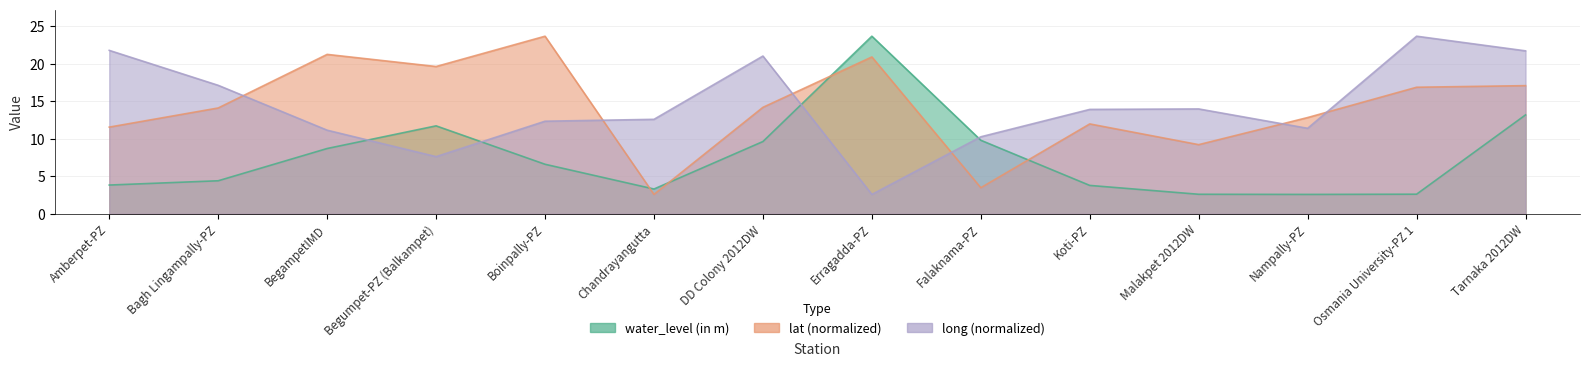

The lat series shows 1.1 at Chandrayangutta. True or false?

False